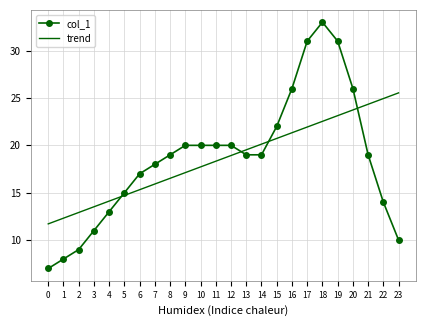

What is the maximum value for trend?

25.5